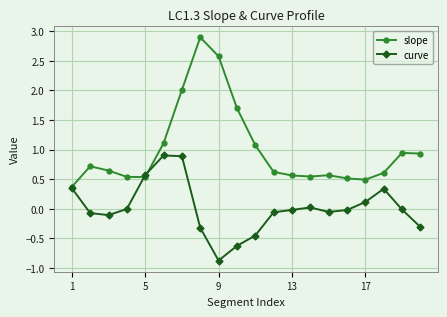

What is the lowest value of the curve series?

-0.9